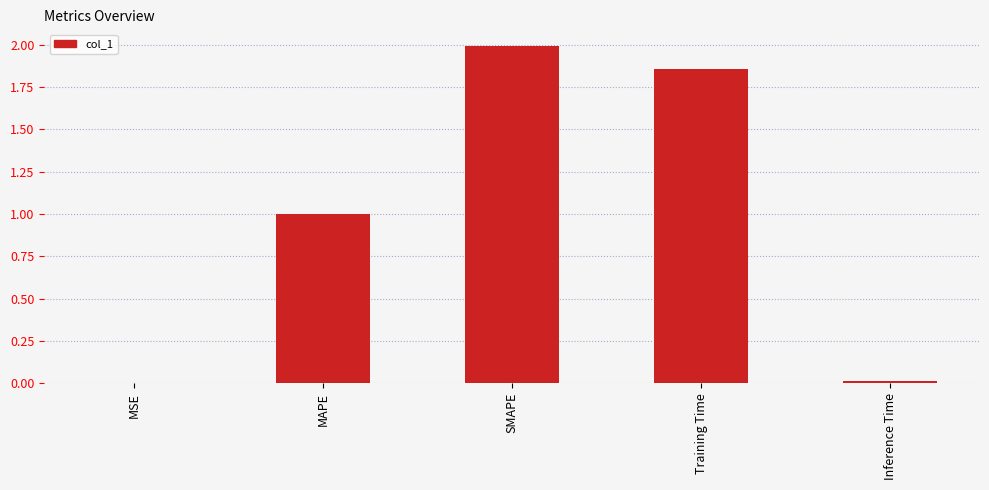

The value at MAPE is 0.4. True or false?

False